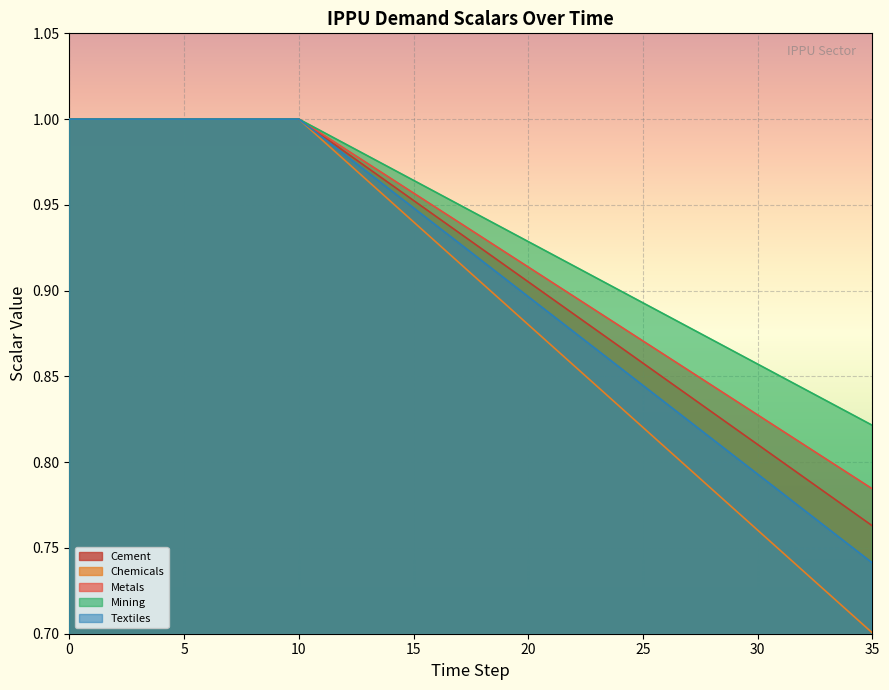

List the series in order of their peak value, lowest first.

demscalar_ippu_cement, demscalar_ippu_chemicals, demscalar_ippu_metals, demscalar_ippu_mining, demscalar_ippu_textiles